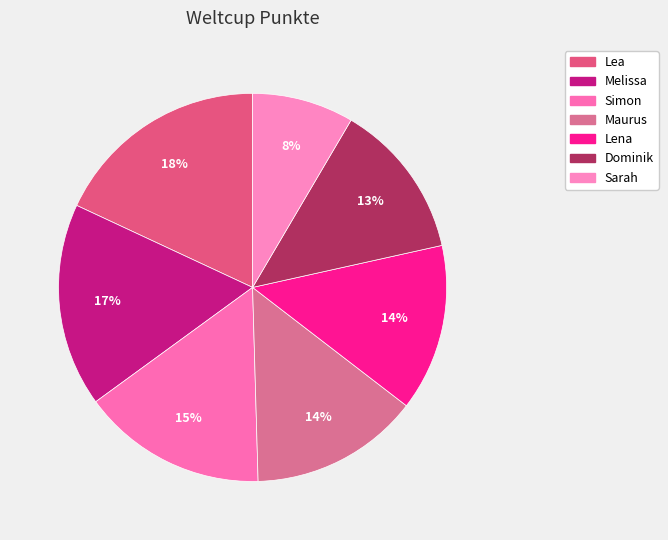

Which slice is the smallest?

Sarah